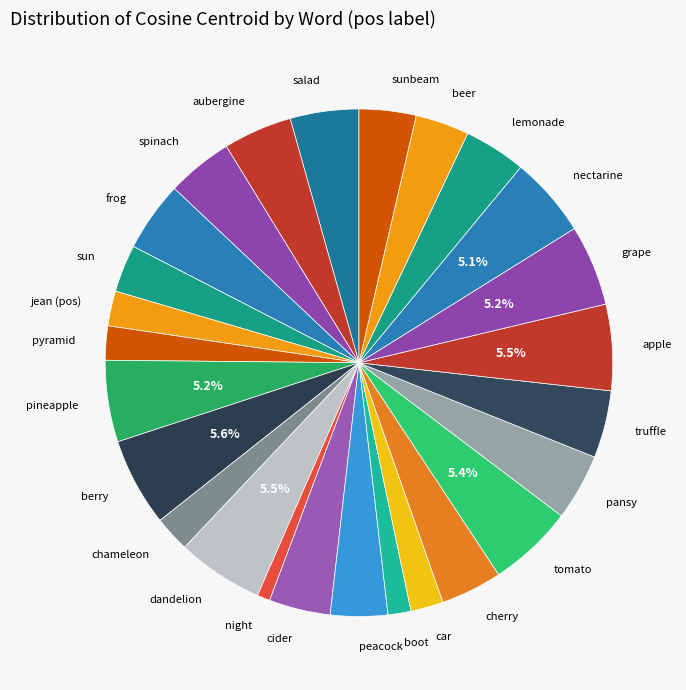

What portion of the pie excludes apple?

94.5%